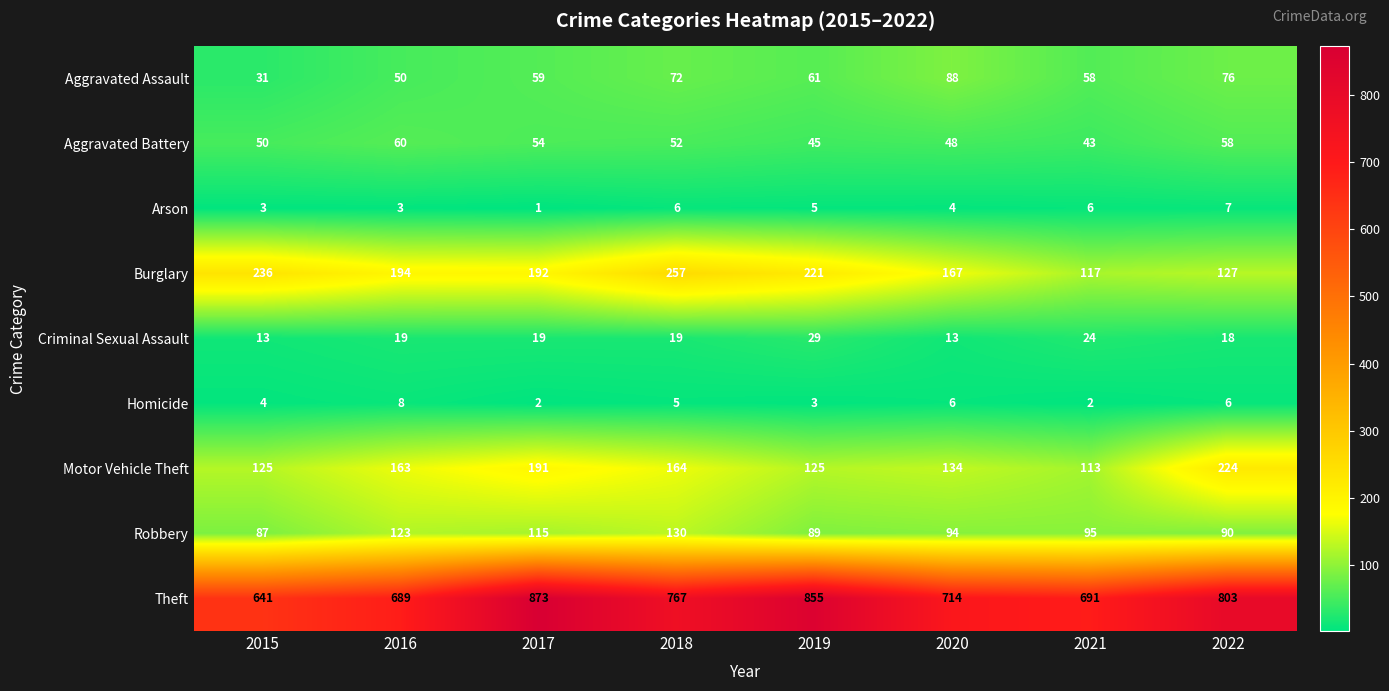

What value does the Arson series have at 2022?

7